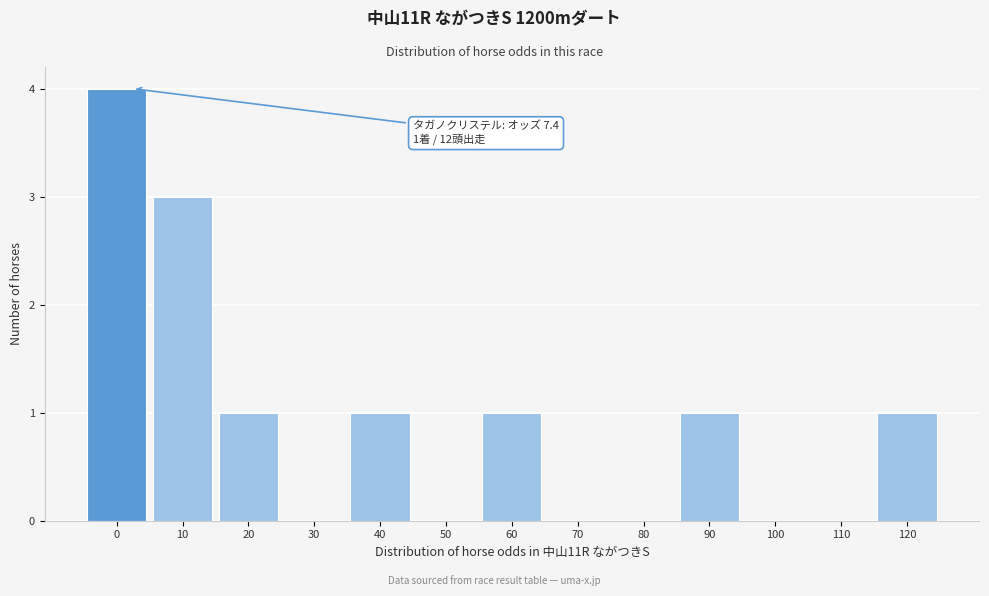

Reading left to right, list all the values displayed in this chart.

0=4	10=3	20=1	30=0	40=1	50=0	60=1	70=0	80=0	90=1	100=0	110=0	120=1